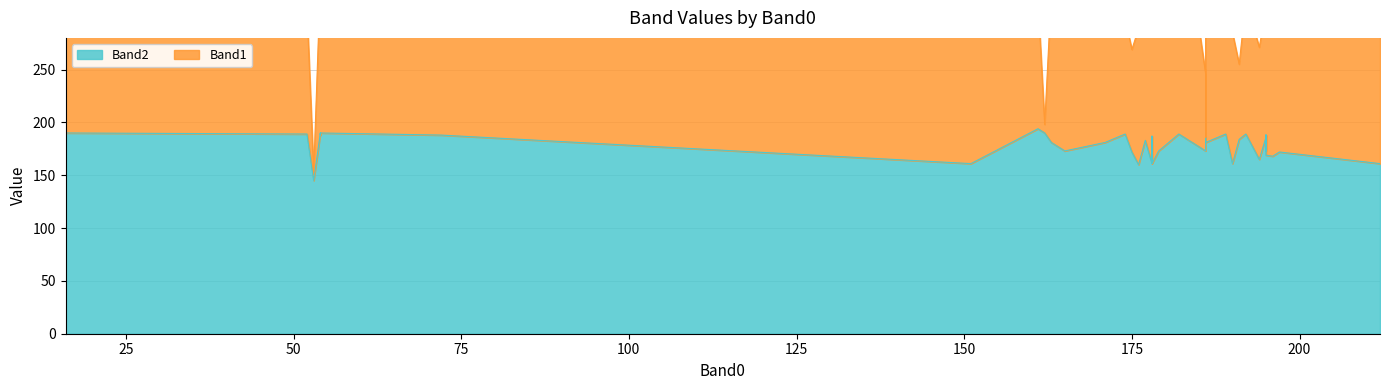

Which series has the widest spread of values?

Band1